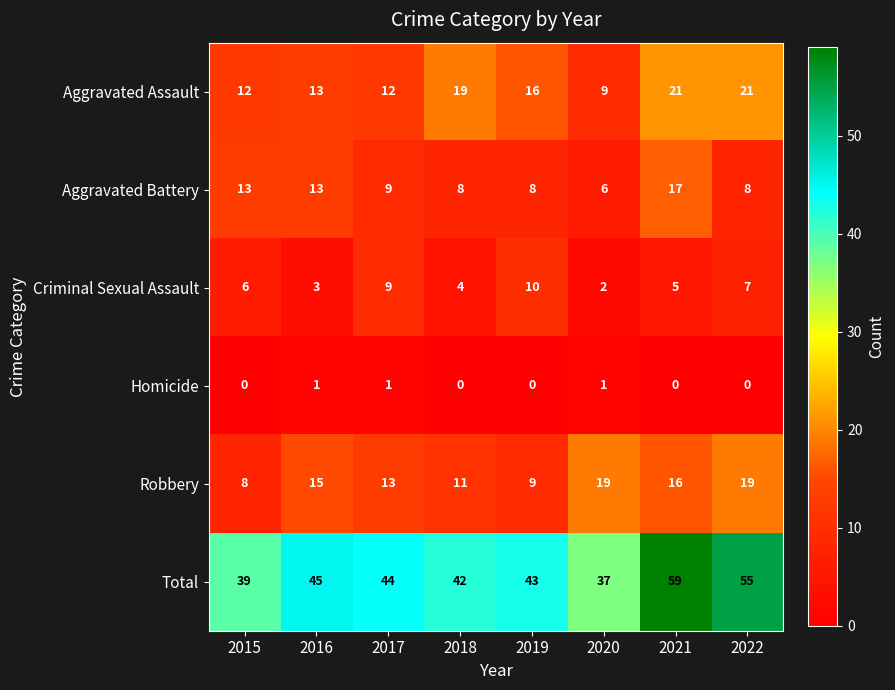

What is the sum of the Criminal Sexual Assault values at 2019 and 2020?

12